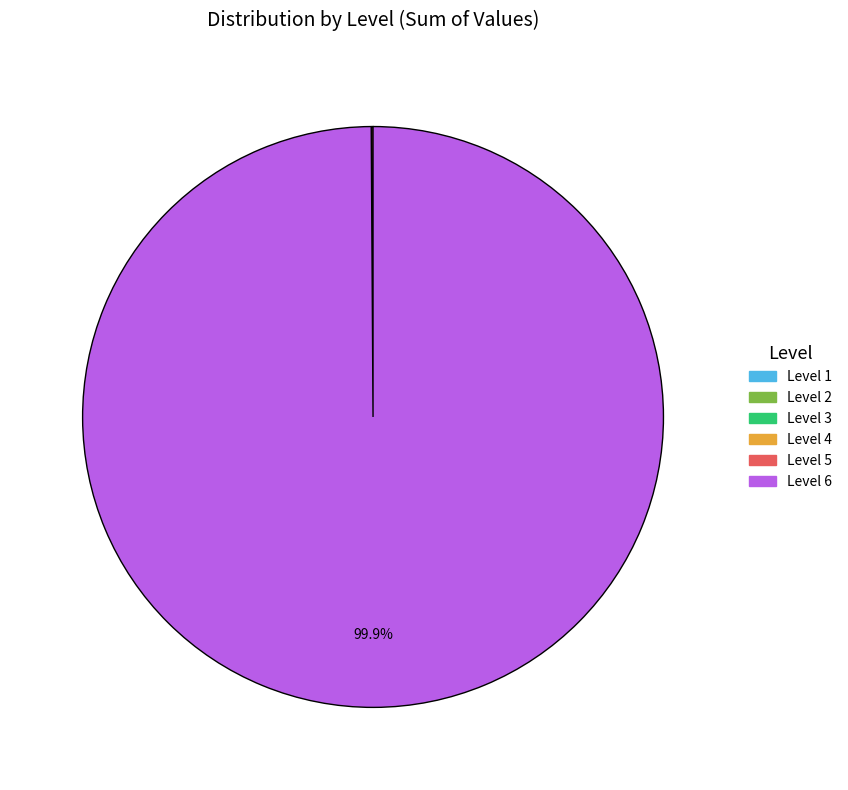

Which slice represents more than half of the pie?

Level 6